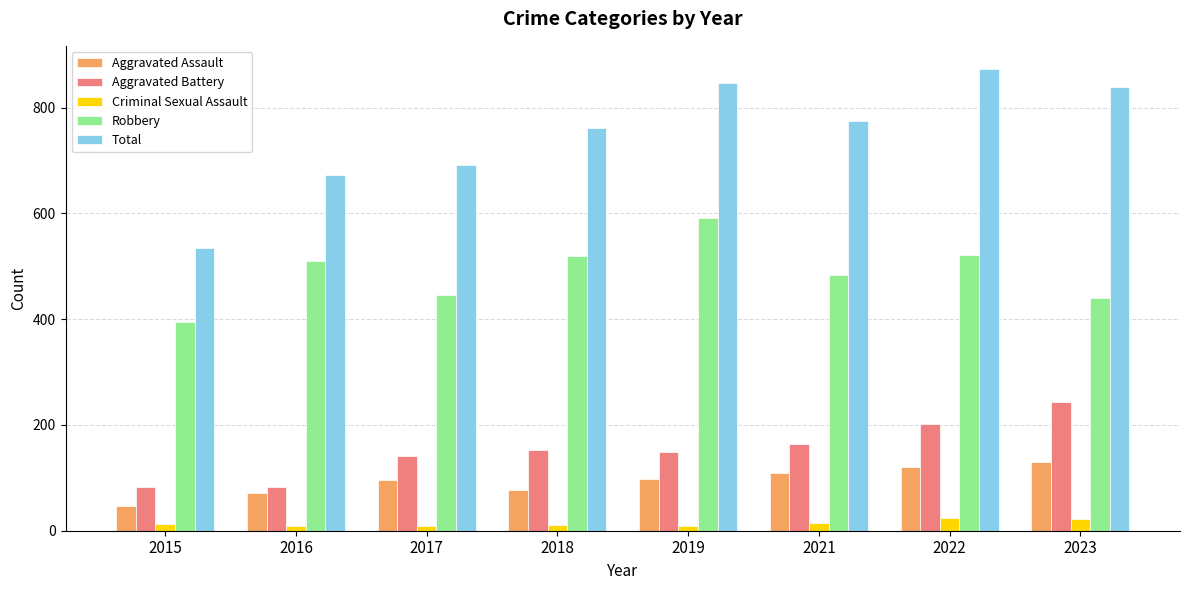

The value of Aggravated Battery at 2019 is 222. True or false?

False